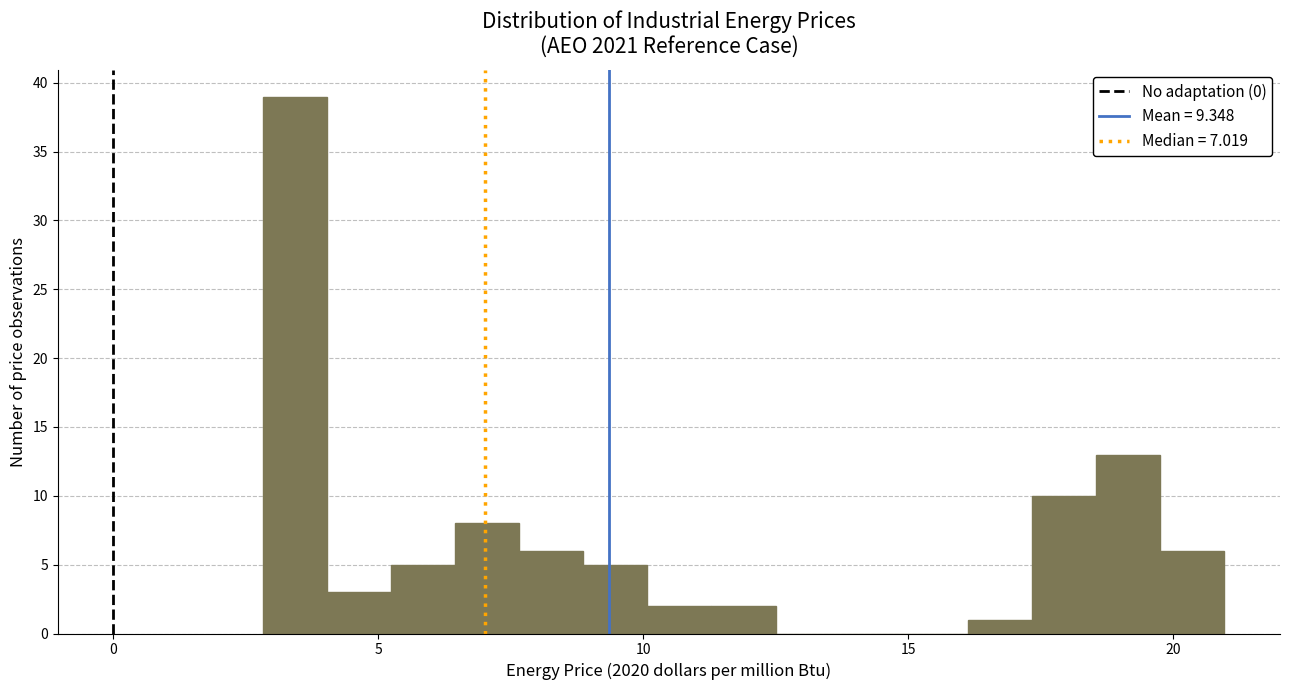

Around what value on the x-axis is the tallest bar? Give the approximate position of its centre, as read against the axis.

3.5